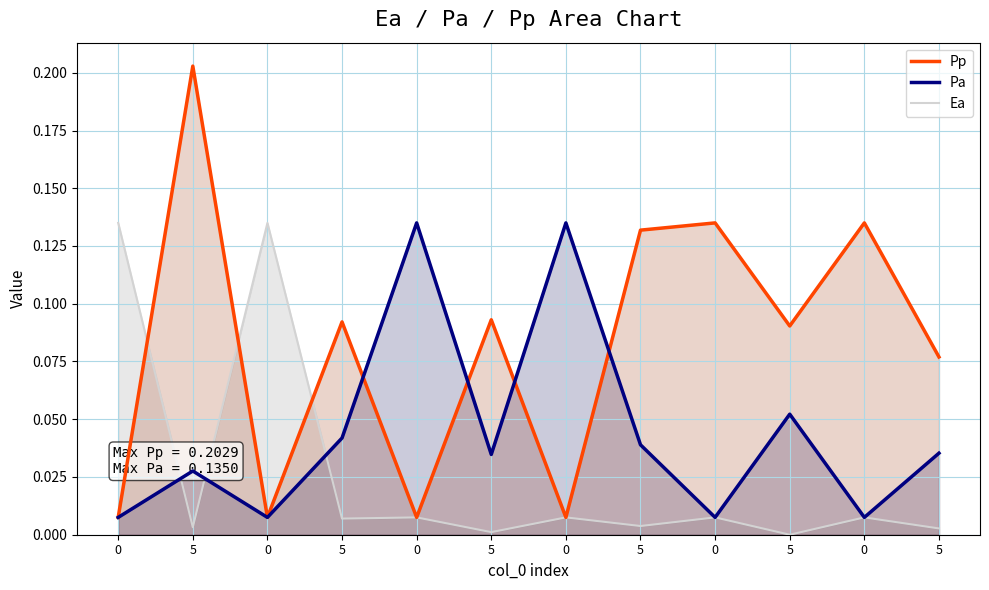

At which category does Ea reach its first local valley?

5